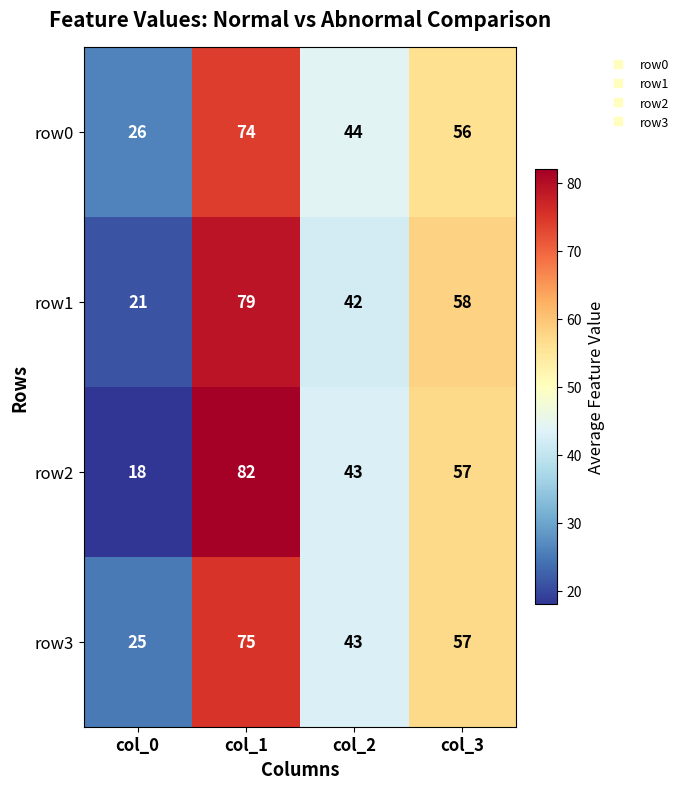

True or false: row2 has a value of 57 at col_3.

True